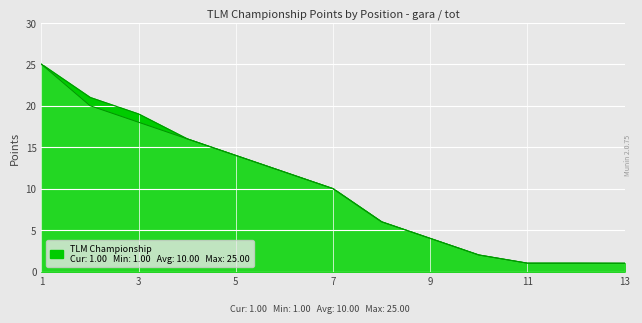

Where is tot nearest to the value 13?

5